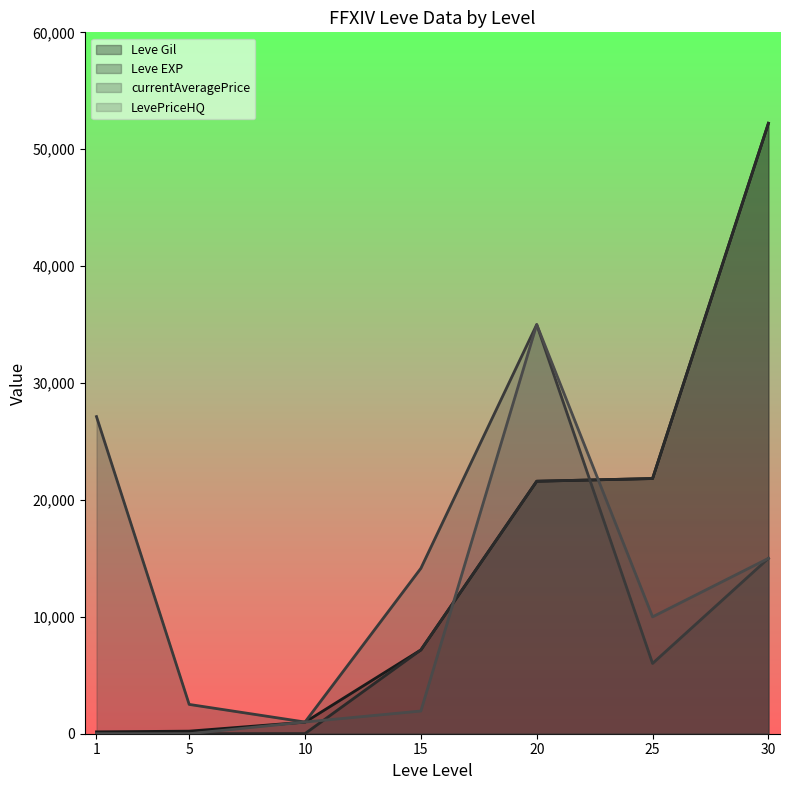

Does the chart have visible grid lines?

No